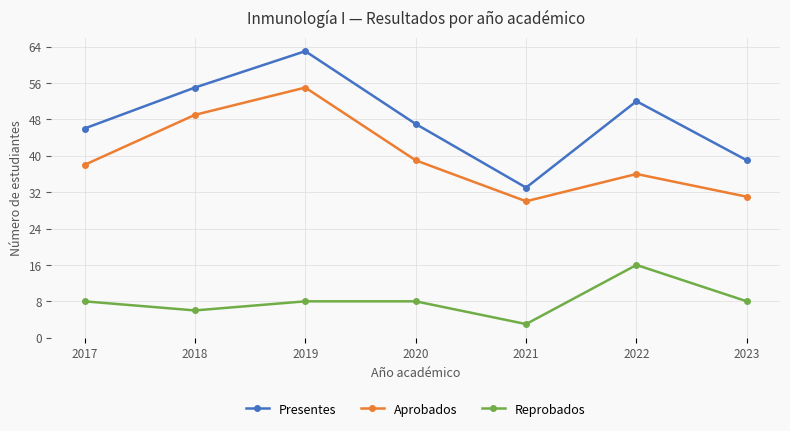

Which category has the highest value in the Presentes series?

2019